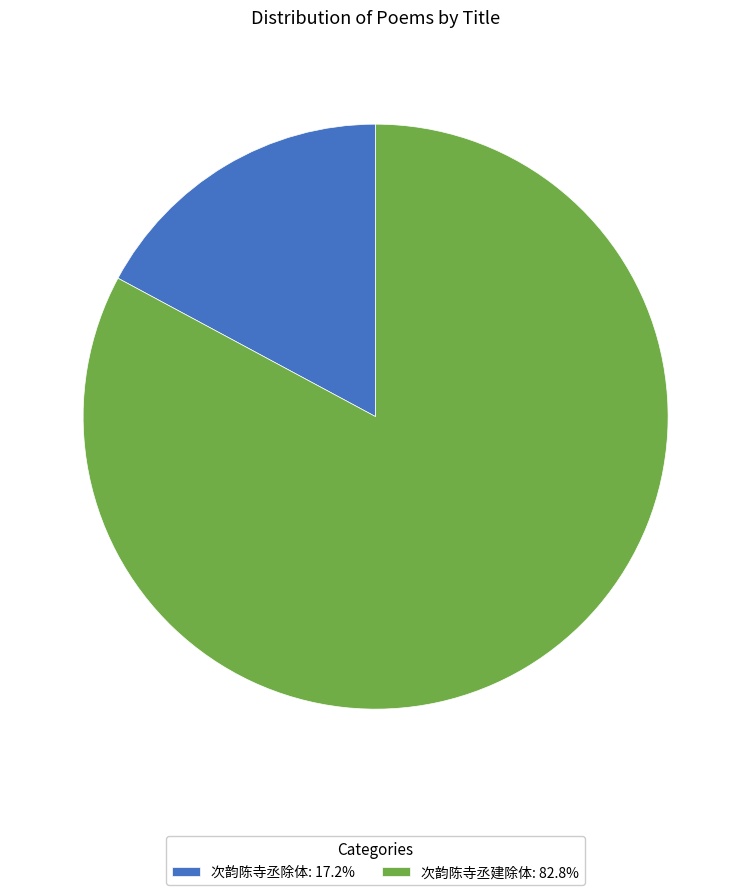

Is there any slice that represents more than half of the pie?

Yes